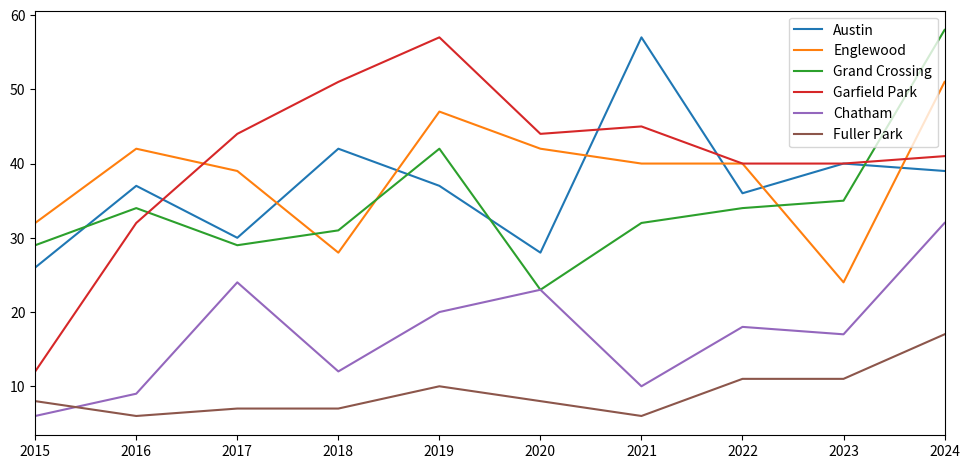

The value of Englewood at 2023 is 17. True or false?

False